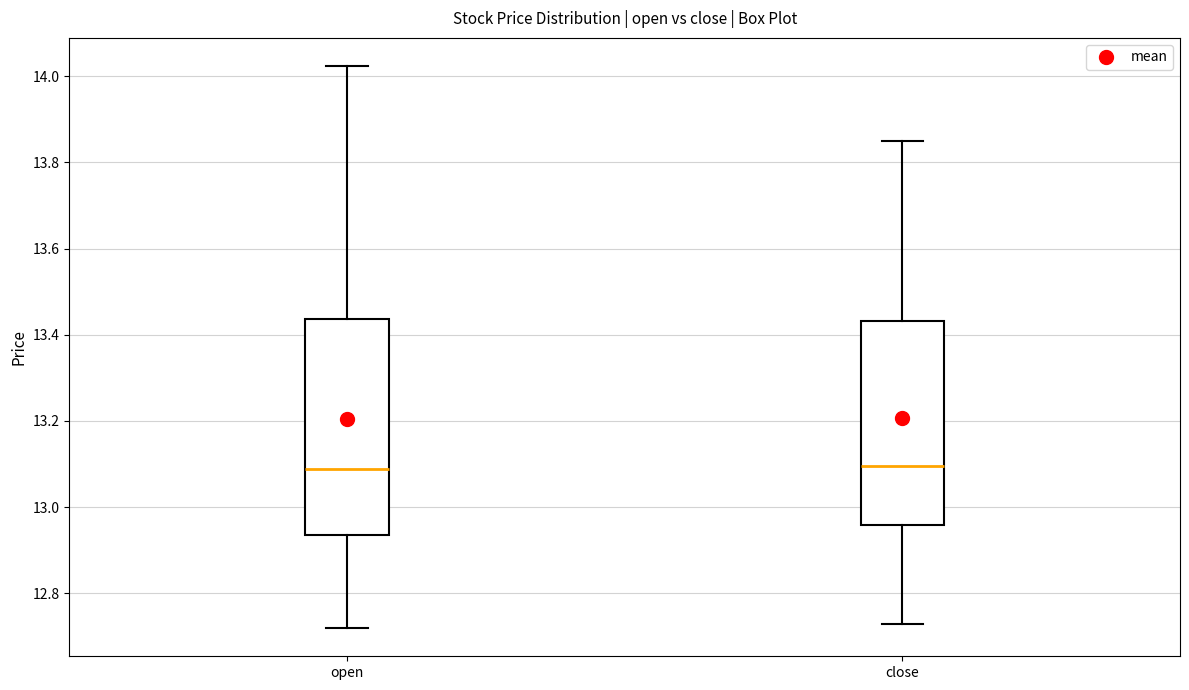

Reading left to right, transcribe this box plot: for each box, give where its median line is, the range the box spans, and where its two whiskers end, as read against the y-axis. The values are not printed on the chart, so give them approximately, as read against the axis.

open: median 13.08, box 12.94 to 13.44, whiskers 12.72 to 14.02
close: median 13.10, box 12.96 to 13.44, whiskers 12.72 to 13.84